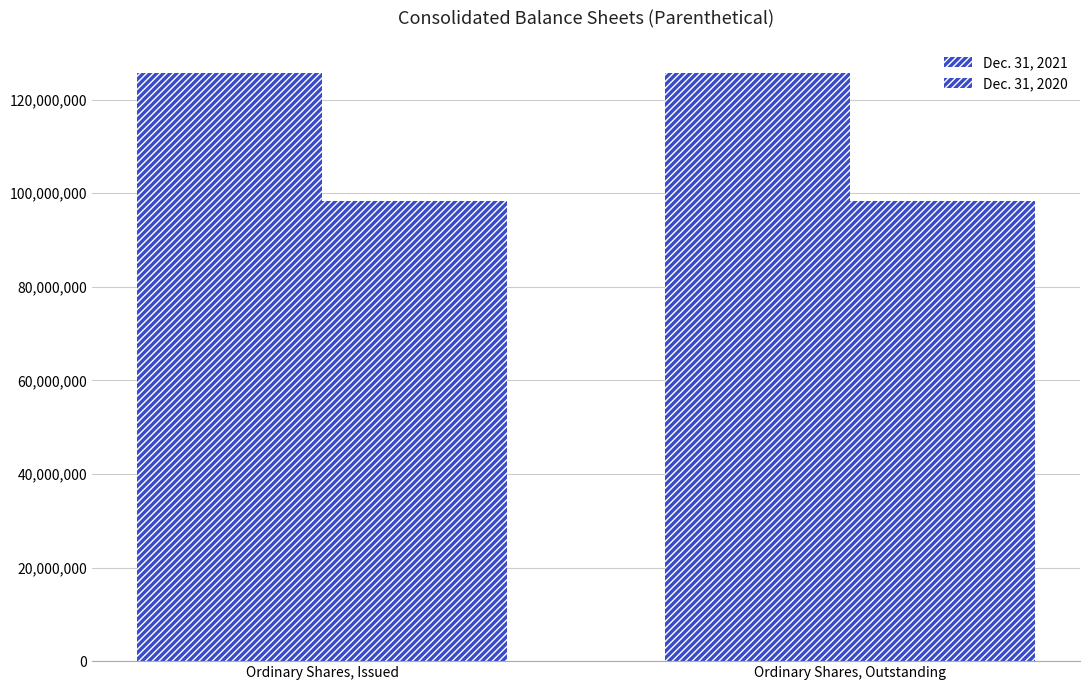

Which series has the largest range (max minus min)?

Dec. 31, 2021